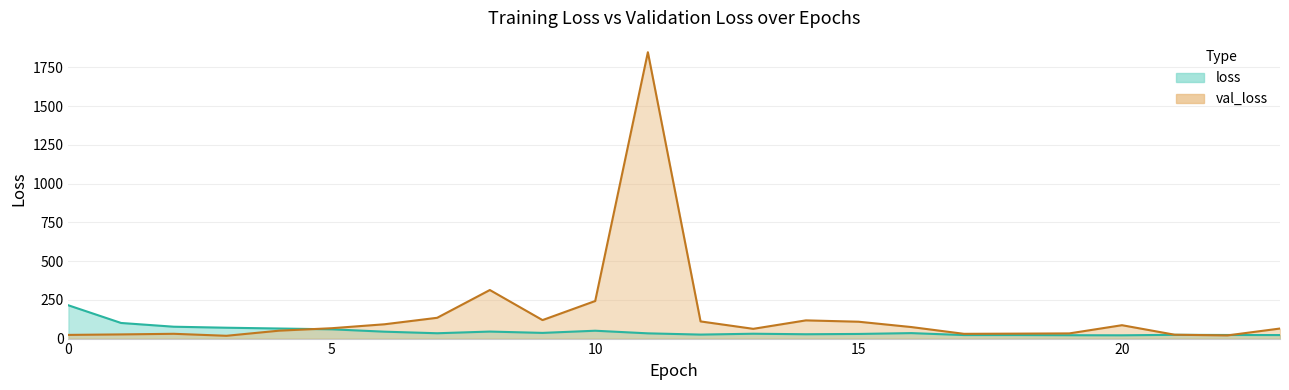

At which category does the chart reach its peak across all series?

11